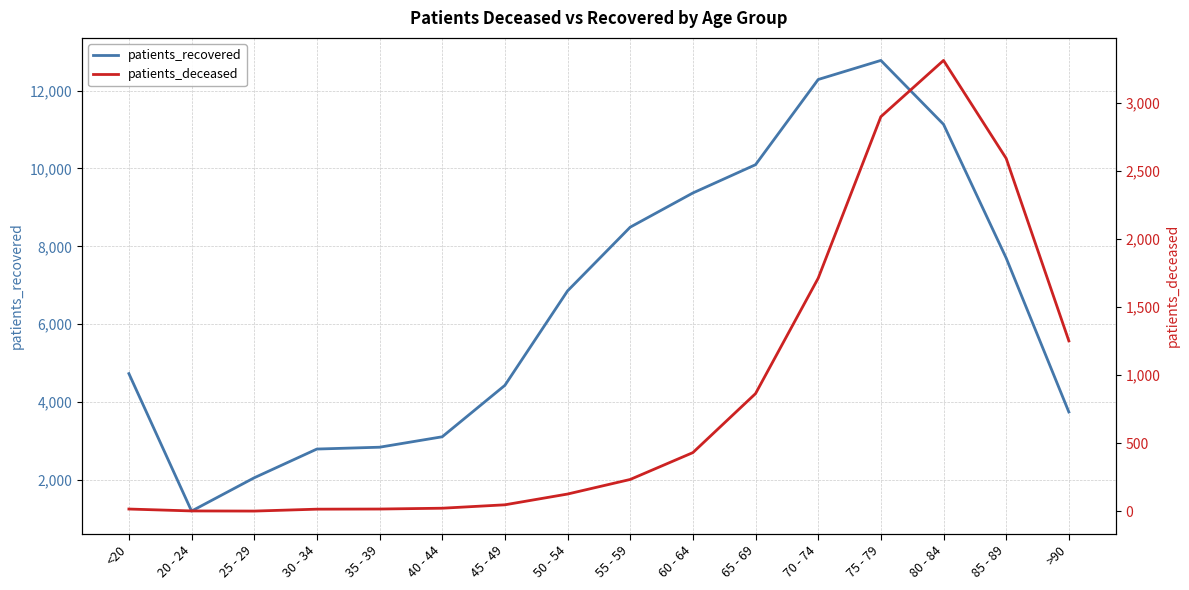

What is the sum of the patients_recovered values at 45 - 49 and 80 - 84?

15565